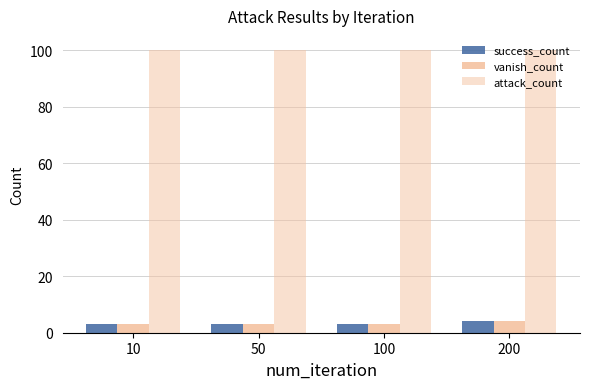

What is the minimum value for success_count?

3